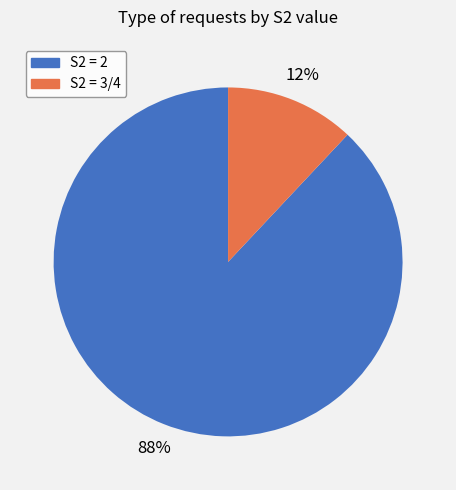

Is there a majority slice in this chart?

Yes